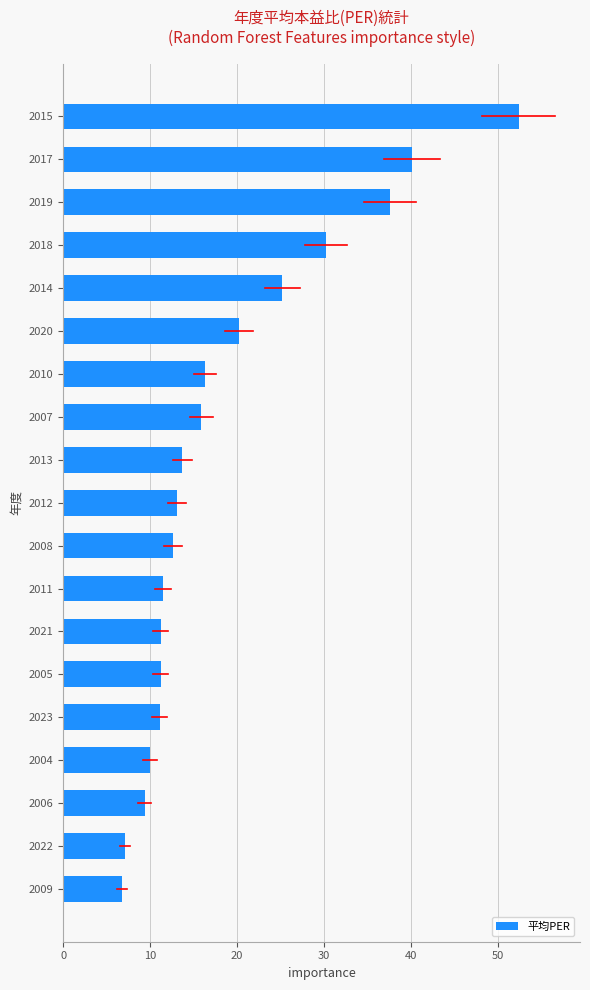

What is the sum of all values?

355.6